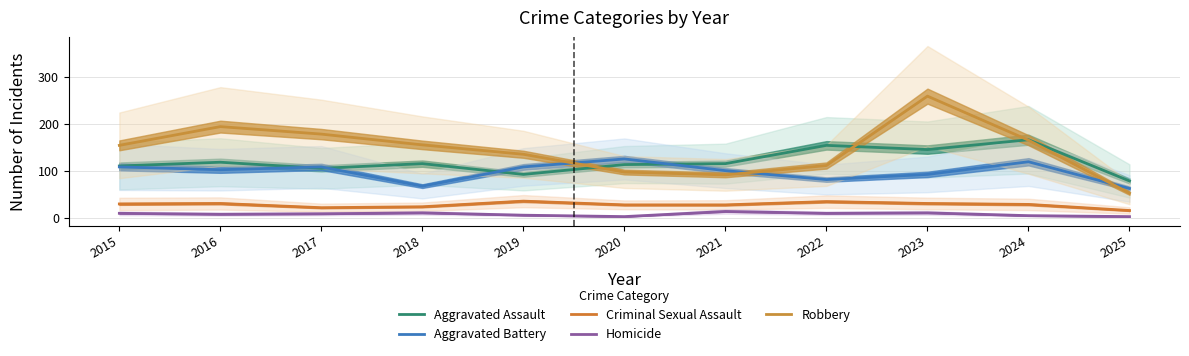

What is the sum of the Homicide values at 2025 and 2016?

9